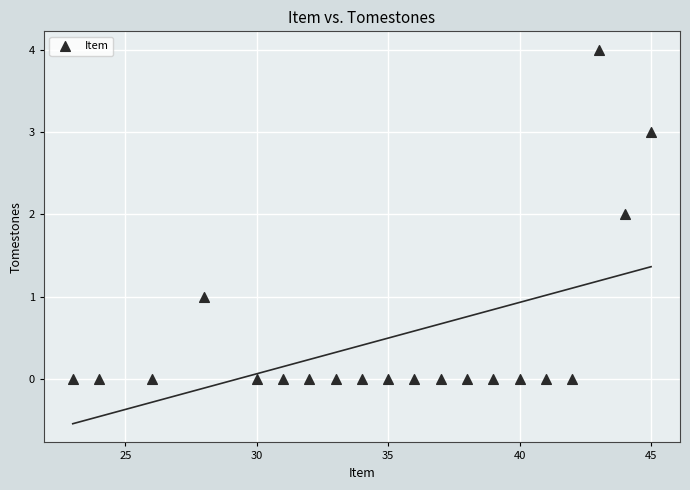

What is the range of X values (max minus min)?

22